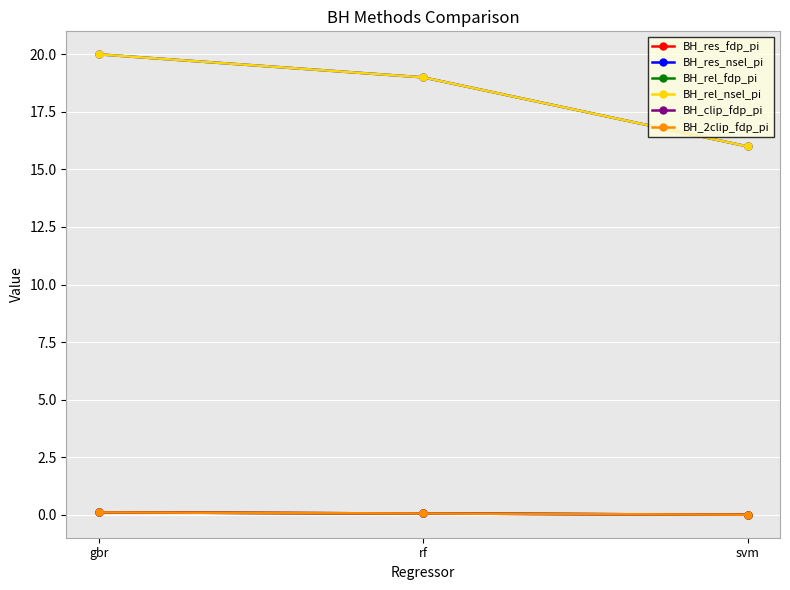

Reading left to right, what are all the values shown in this chart?

BH_res_fdp_pi: 0.1	0.1	0.0
BH_res_nsel_pi: 20.0	19.0	16.0
BH_rel_fdp_pi: 0.1	0.1	0.0
BH_rel_nsel_pi: 20.0	19.0	16.0
BH_clip_fdp_pi: 0.1	0.1	0.0
BH_2clip_fdp_pi: 0.1	0.1	0.0